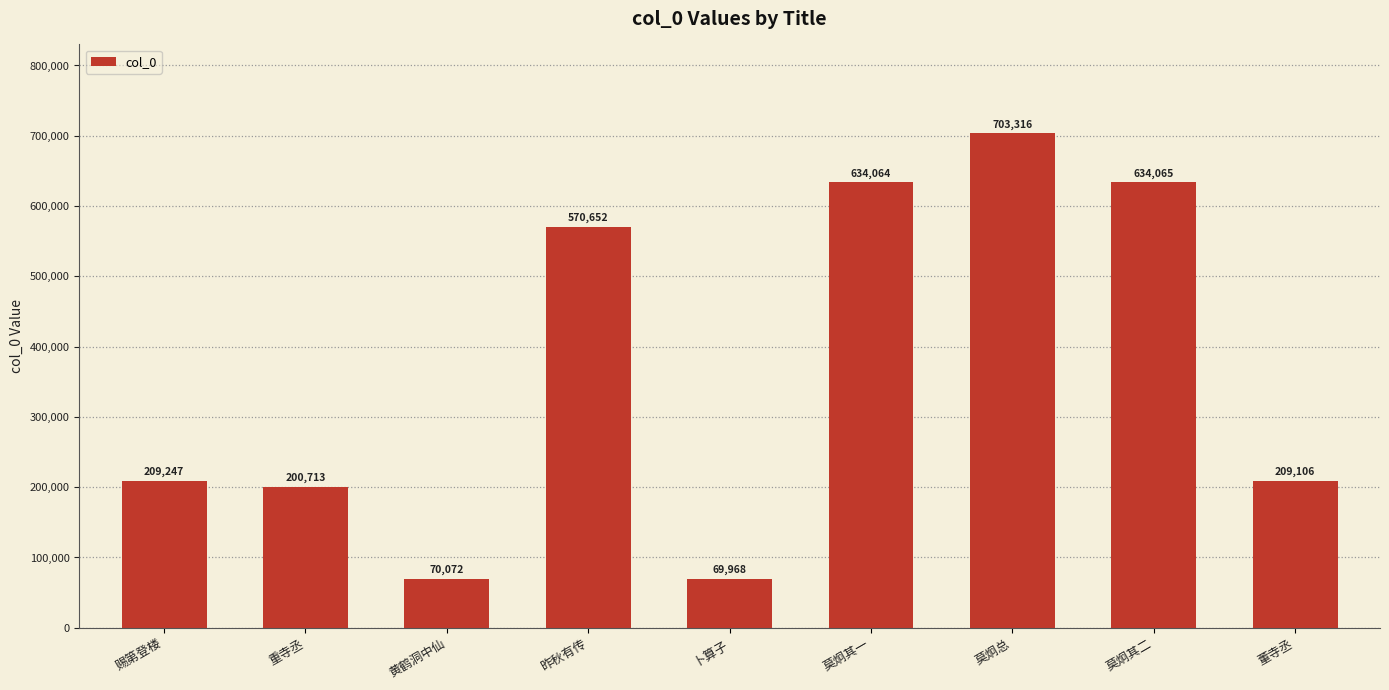

What is the sum of the values at 赐第登楼 and 莫炯其二?

843312